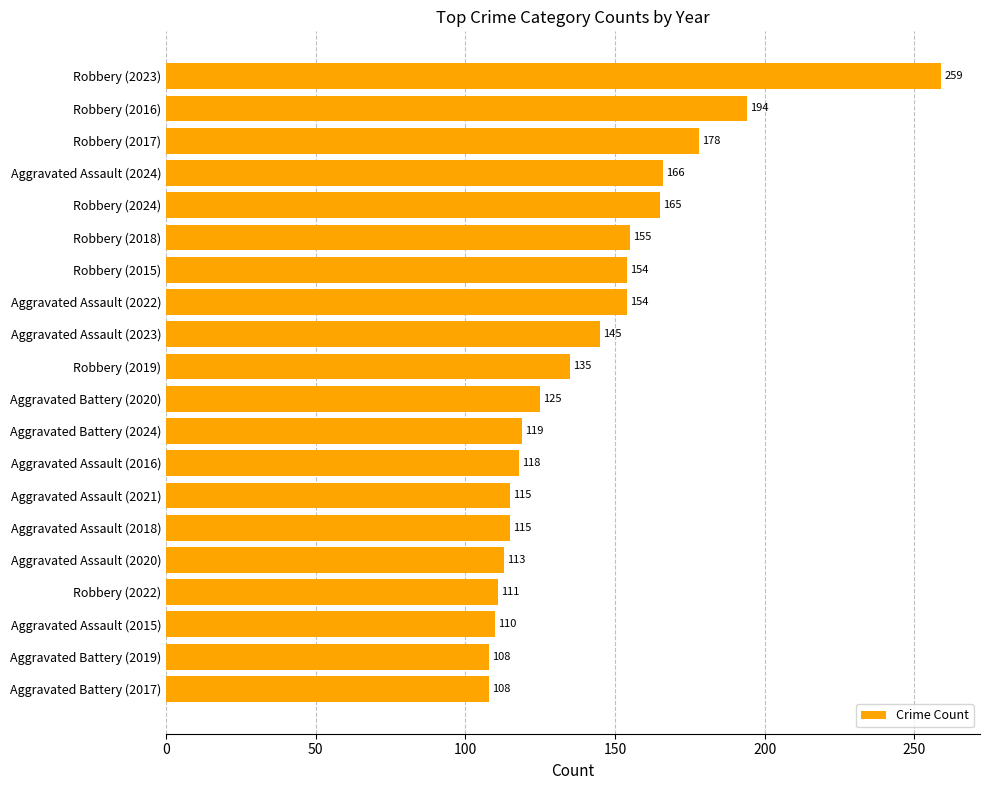

True or false: the data shows 135 at Robbery (2019).

True